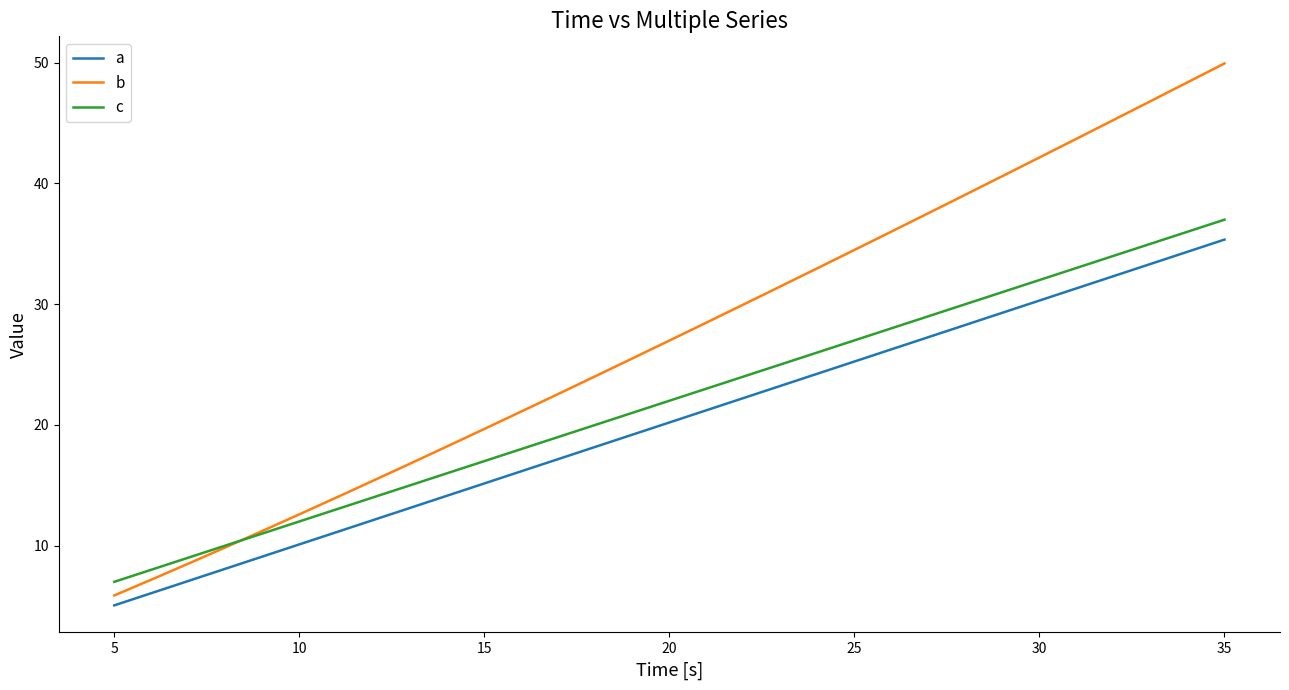

Which series has the widest spread of values?

b